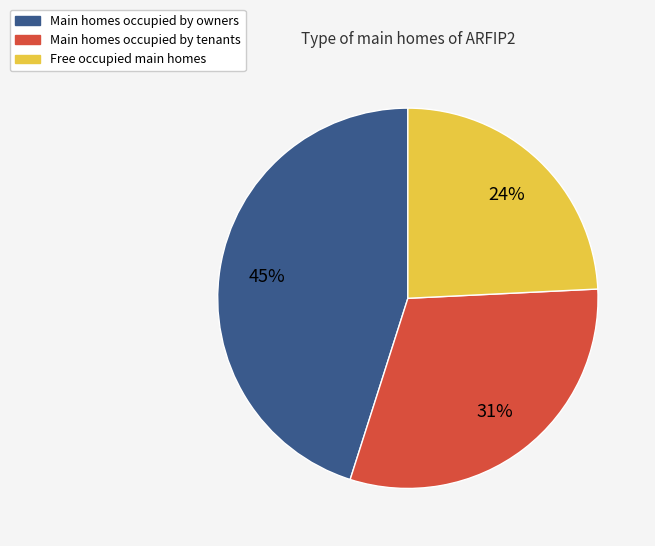

Is it true that Main homes occupied by owners is 57% of the pie?

False